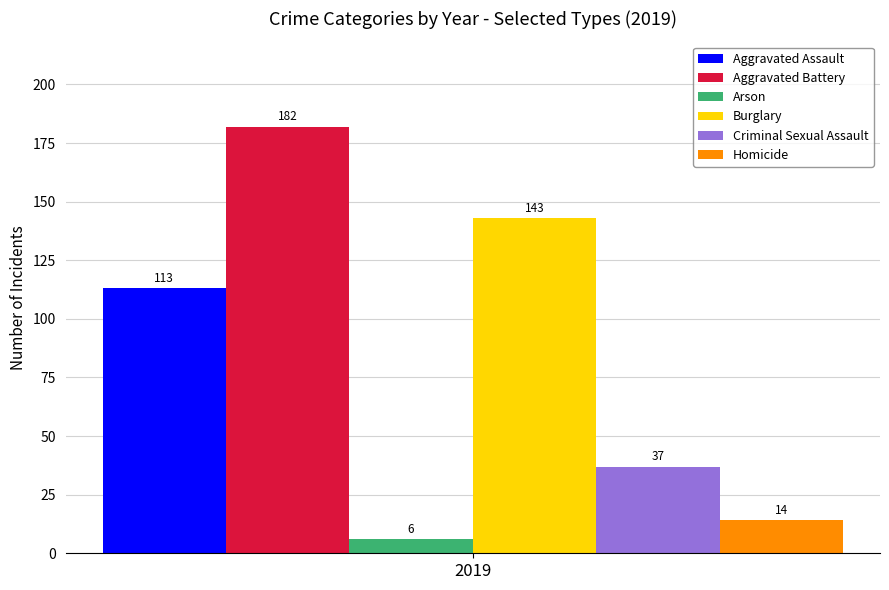

Reading left to right, transcribe all the data shown in this chart.

Aggravated Assault: 2019=113
Aggravated Battery: 2019=182
Arson: 2019=6
Burglary: 2019=143
Criminal Sexual Assault: 2019=37
Homicide: 2019=14